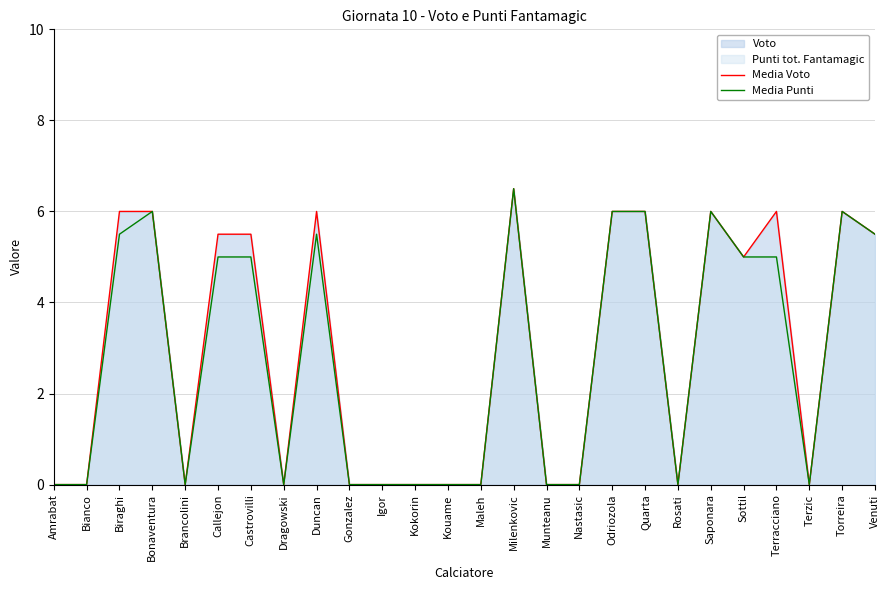

True or false: Media Punti has a value of 3.4 at Terzic.

False